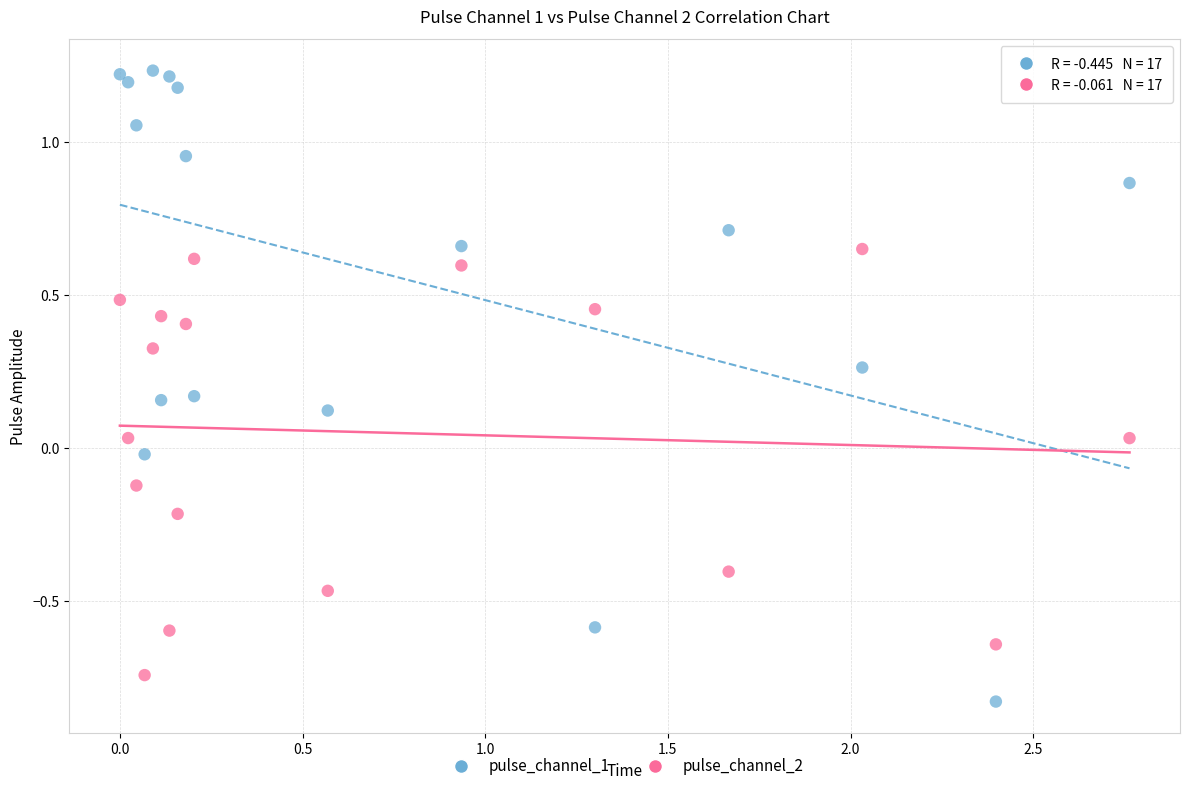

Which series contains the highest Y value?

pulse_channel_1